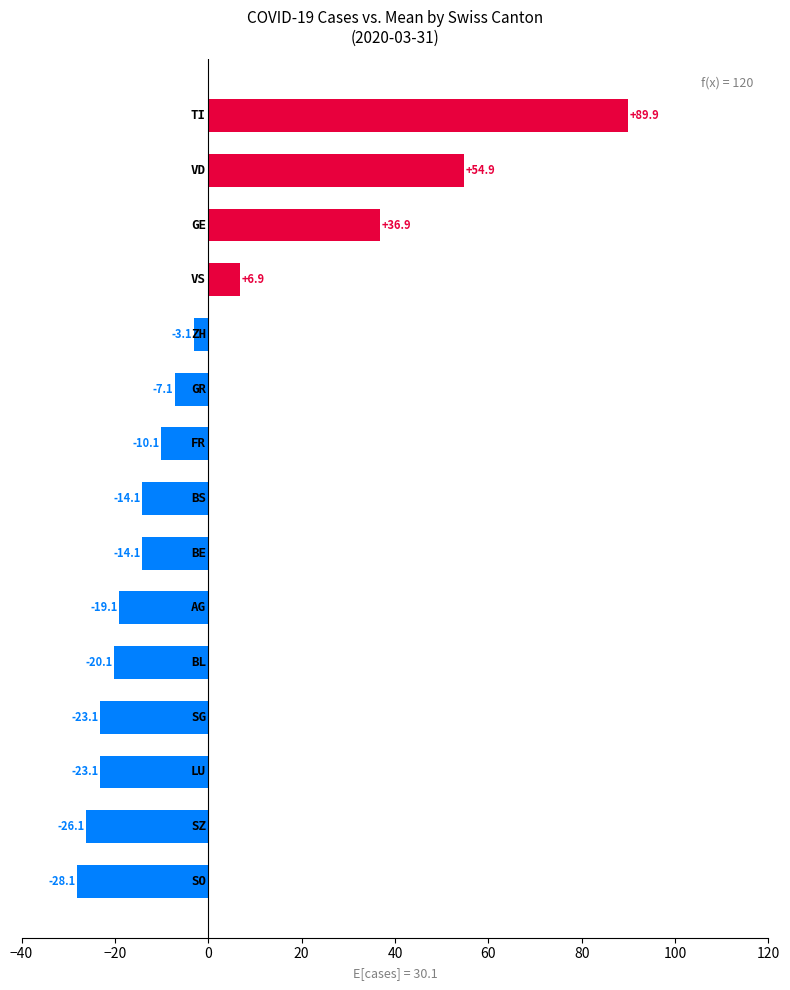

What is the maximum value shown in the chart?

89.9